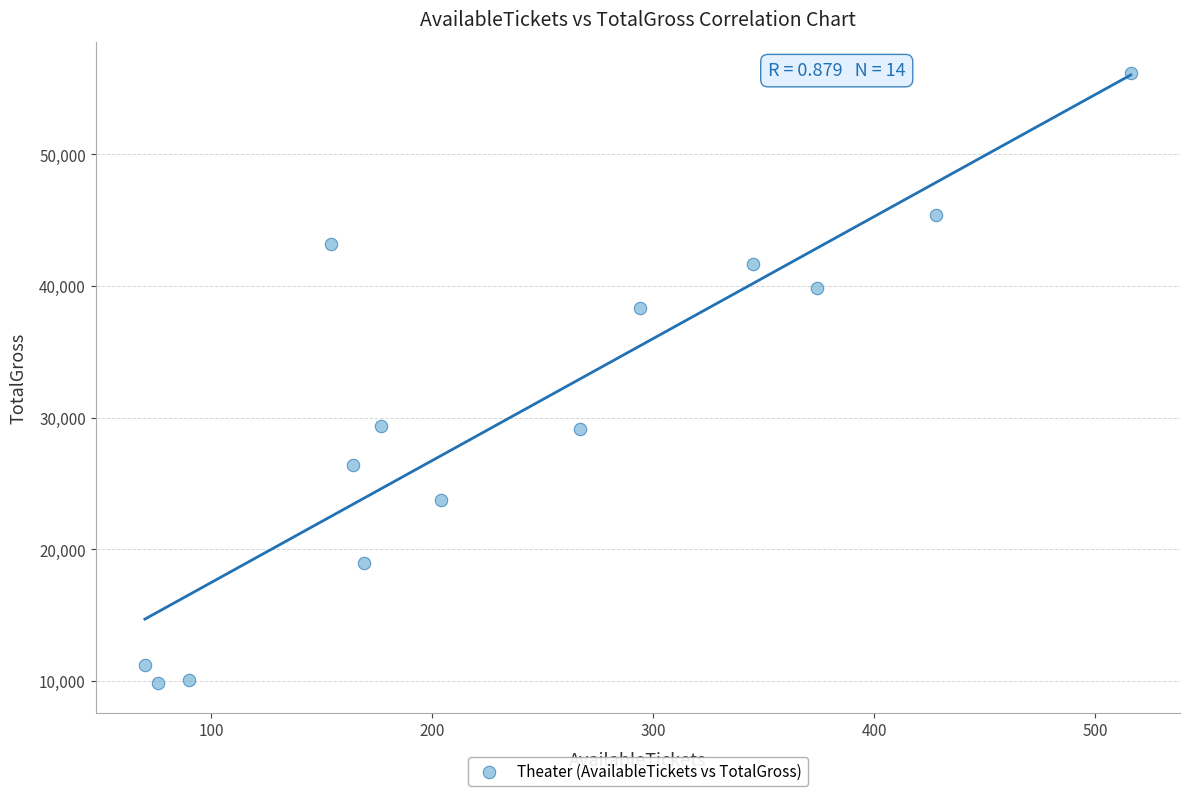

What is the range of Y values (max minus min)?

46334